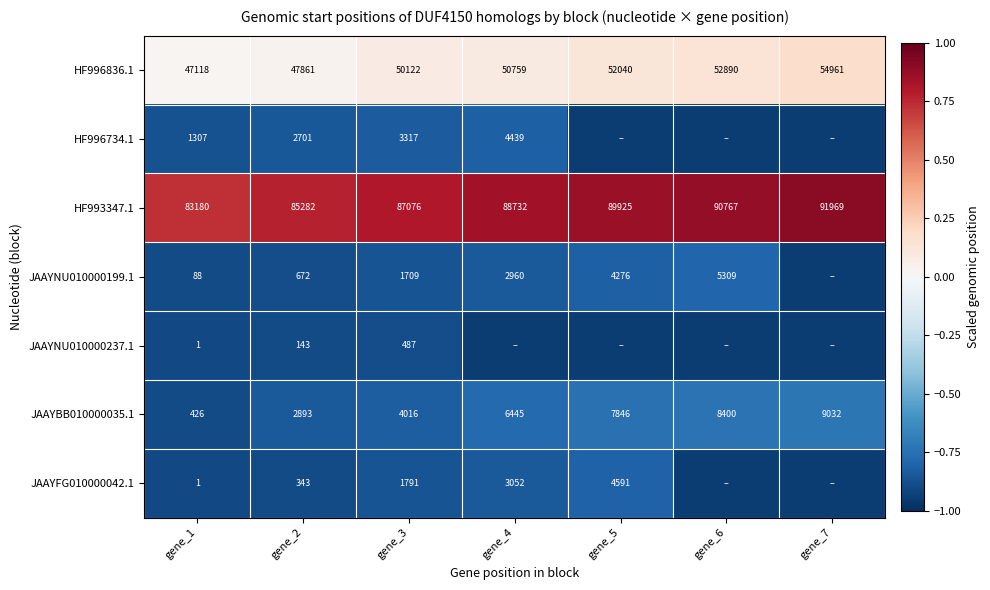

Is the value of HF993347.1 at gene_6 greater than the value of HF996734.1 at gene_3?

Yes